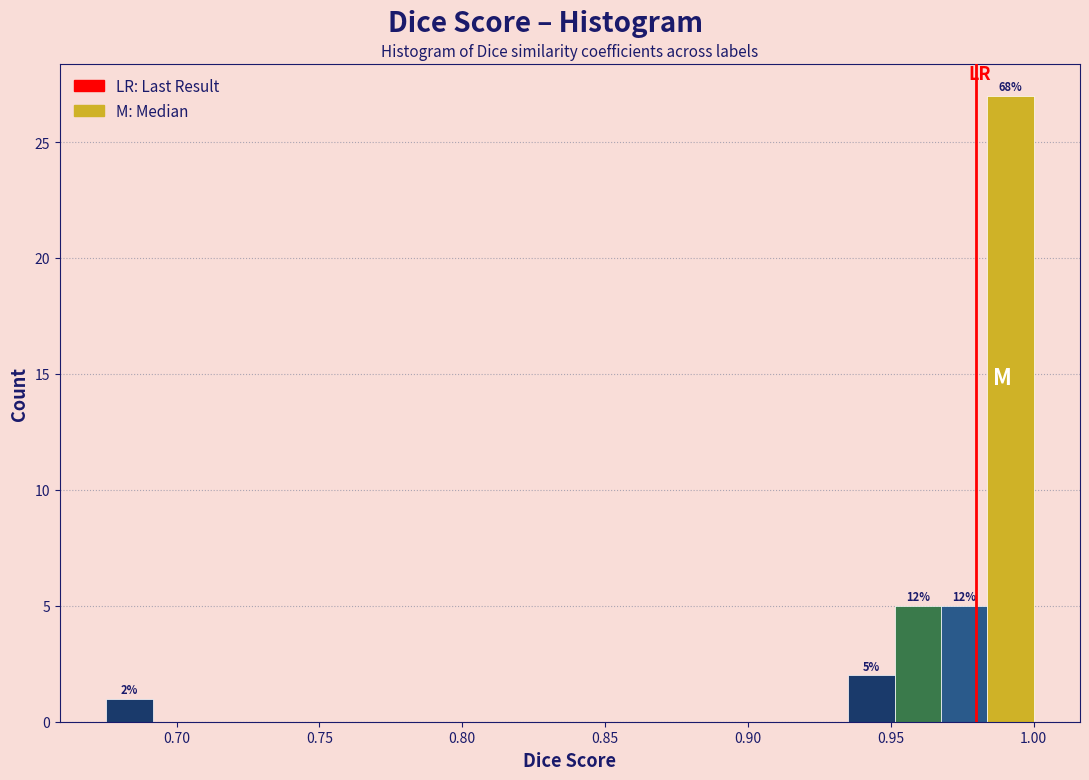

Read against the x-axis, roughly where is the centre of the tallest bar?

0.990